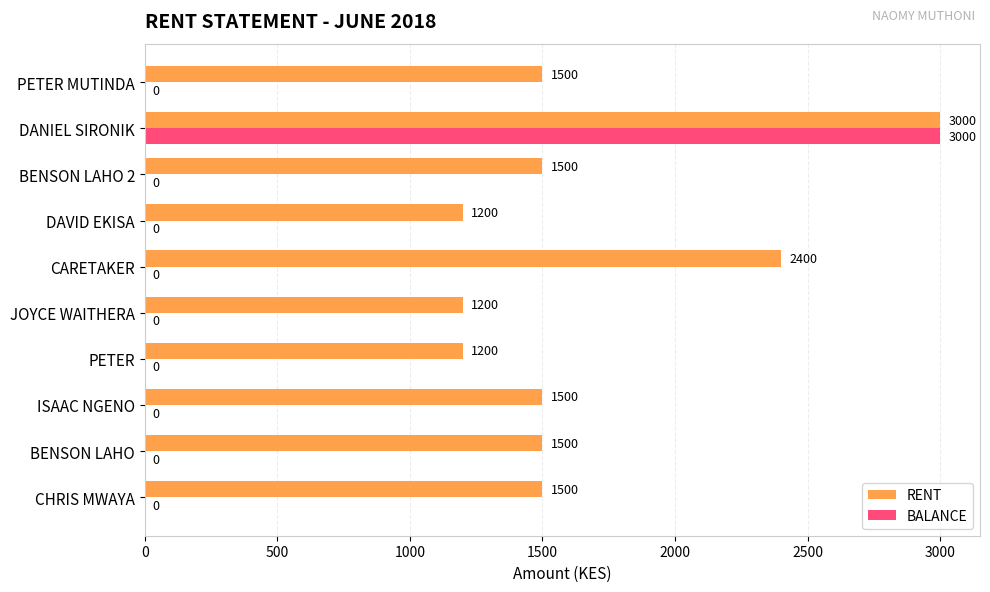

What is the highest value of the BALANCE series?

3000